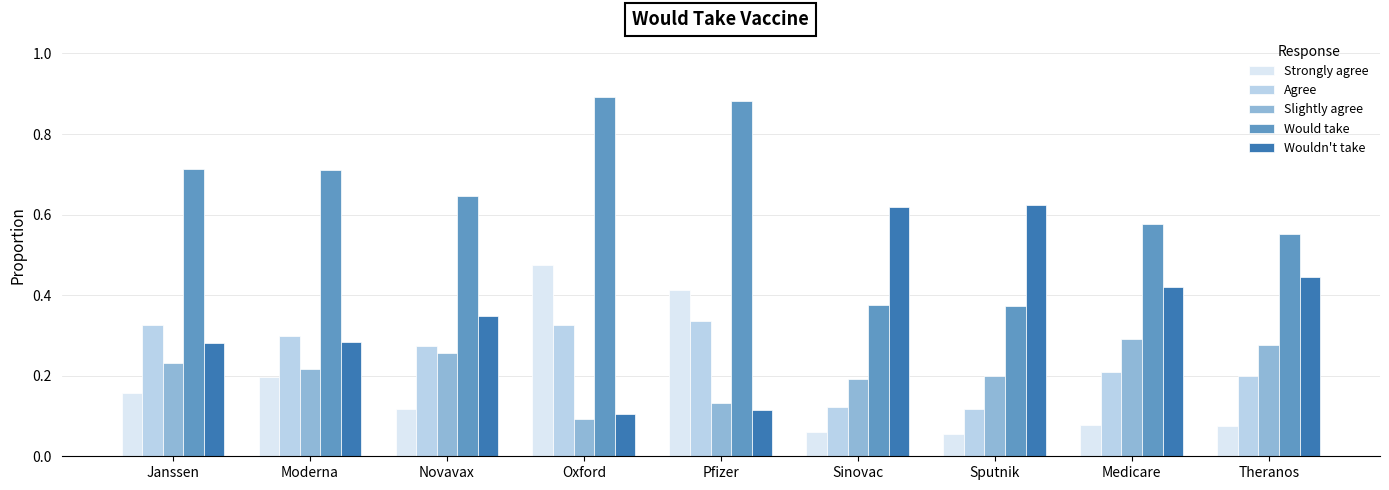

What is the label of the 3rd bar from the left?

Novavax